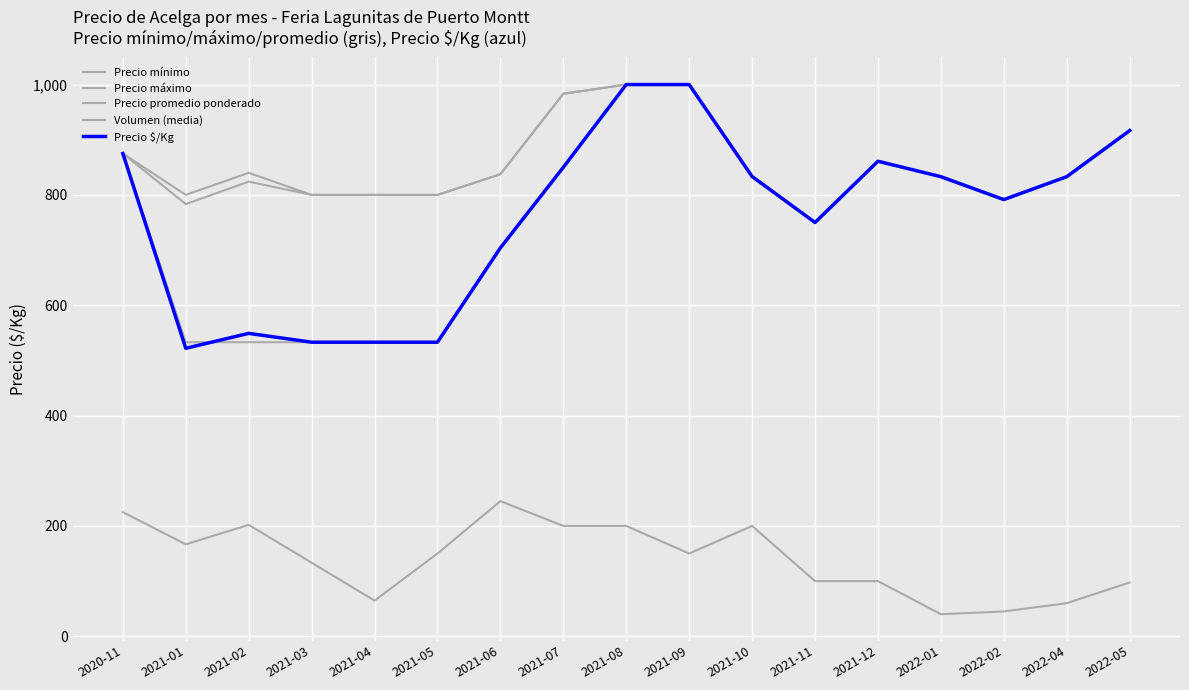

True or false: Precio máximo and Precio mínimo intersect in this chart.

False